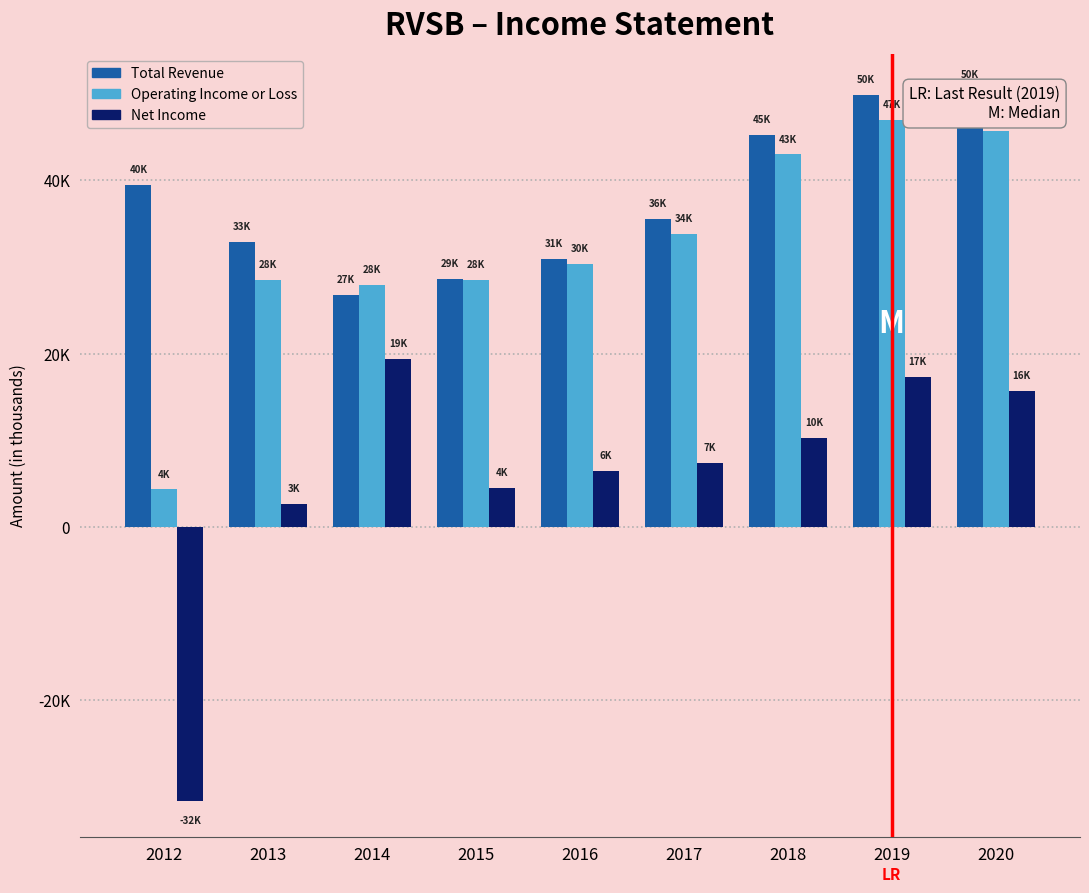

The value of Total Revenue at 2013 is 9342. True or false?

False